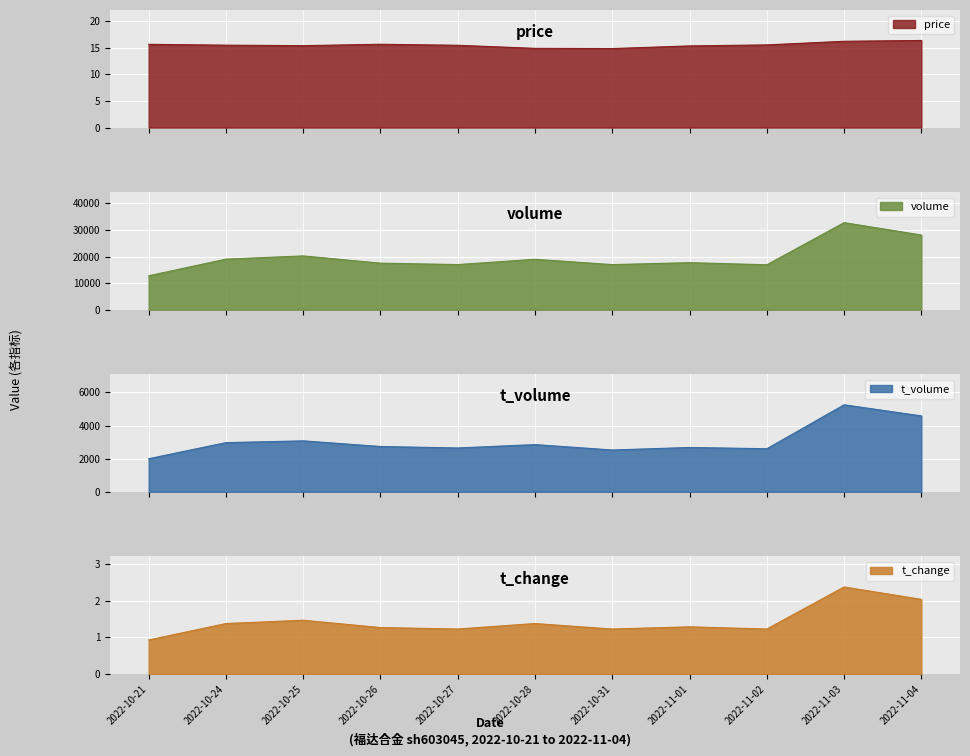

Which series has the widest spread of values?

volume